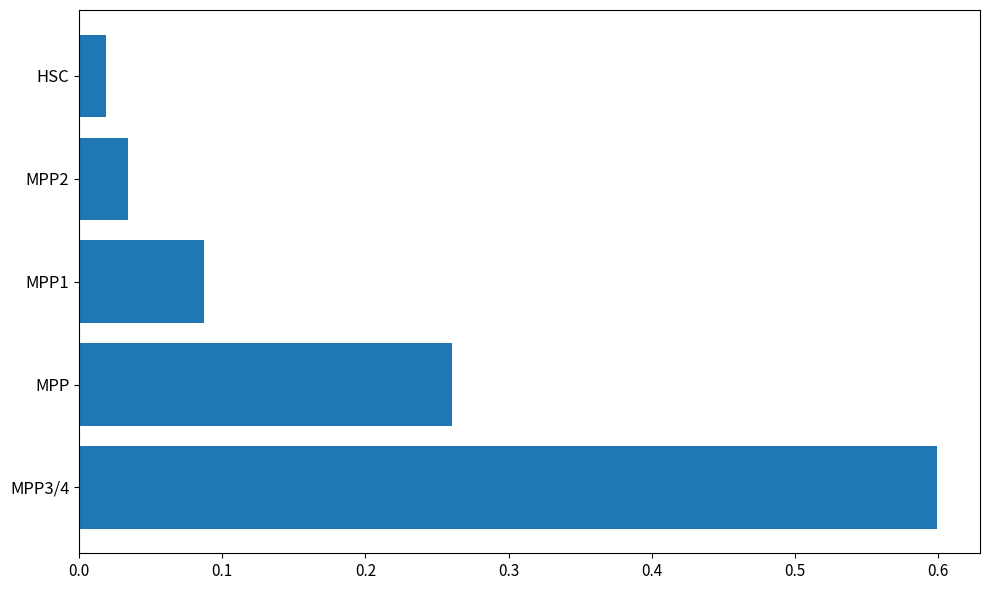

At which label is the value closest to 0?

HSC